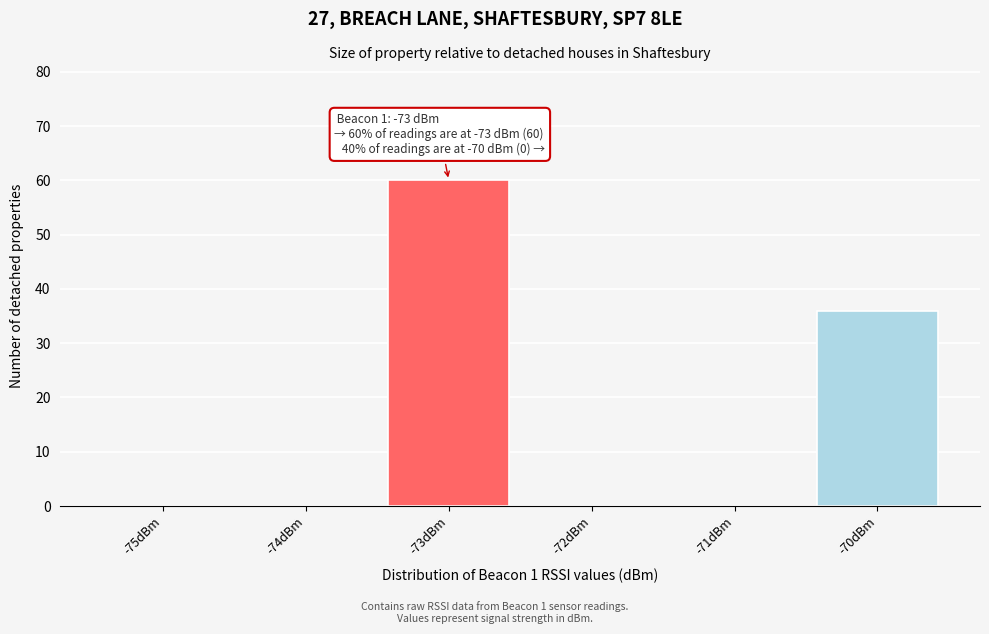

Reading right to left, list all the values displayed in this chart.

-70dBm=36	-71dBm=0	-72dBm=0	-73dBm=60	-74dBm=0	-75dBm=0